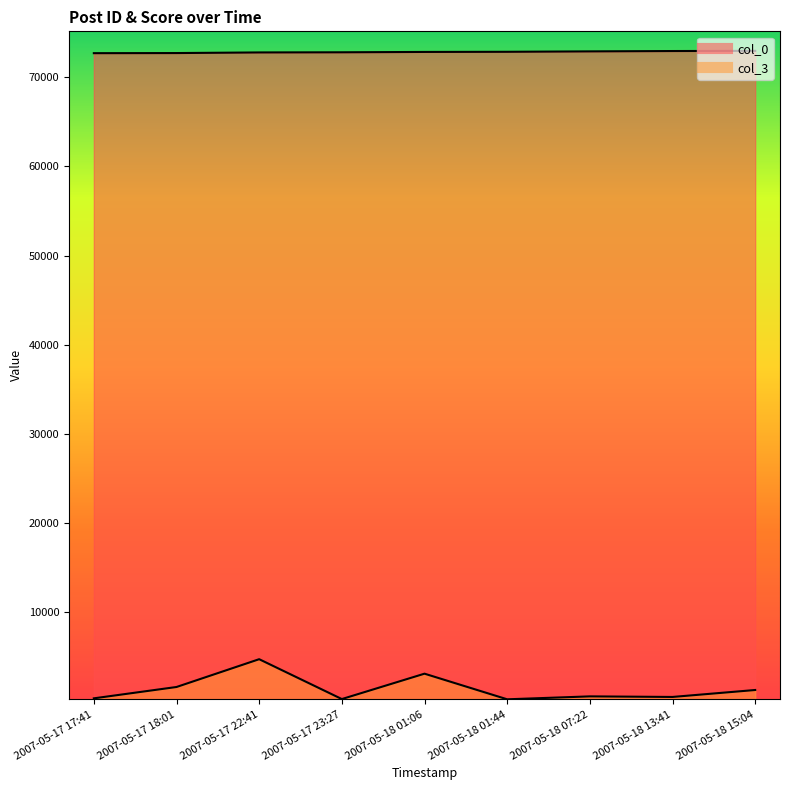

True or false: col_3 has a value of 366 at 2007-05-17 17:41.

True